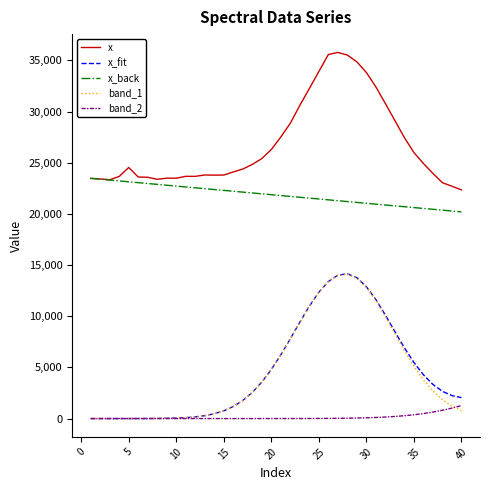

Which series has the largest total across all categories?

x